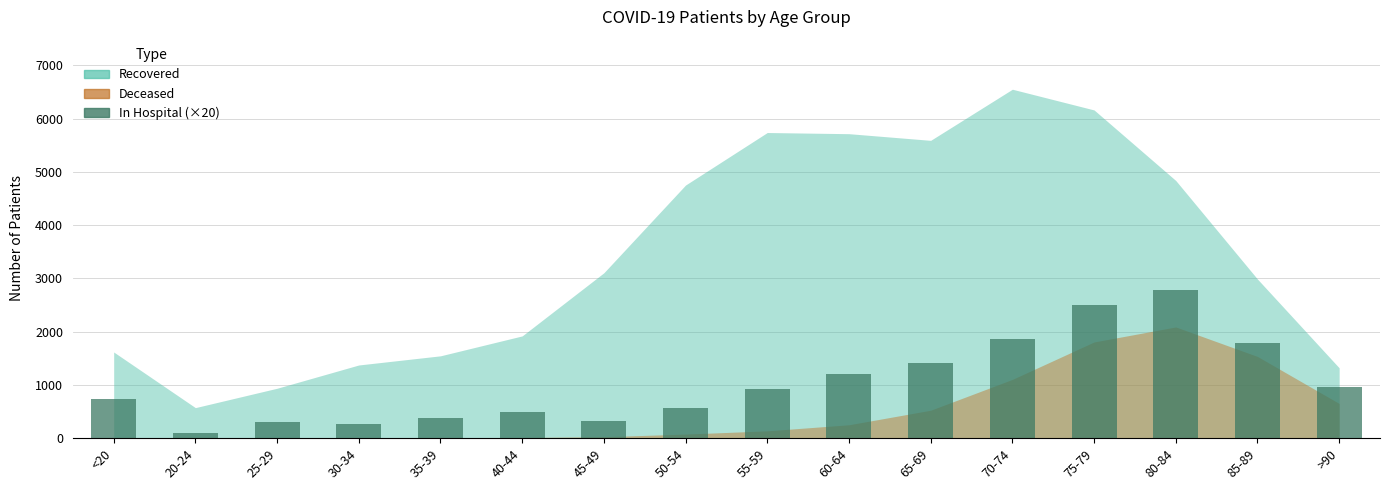

How many values are below 920?

8